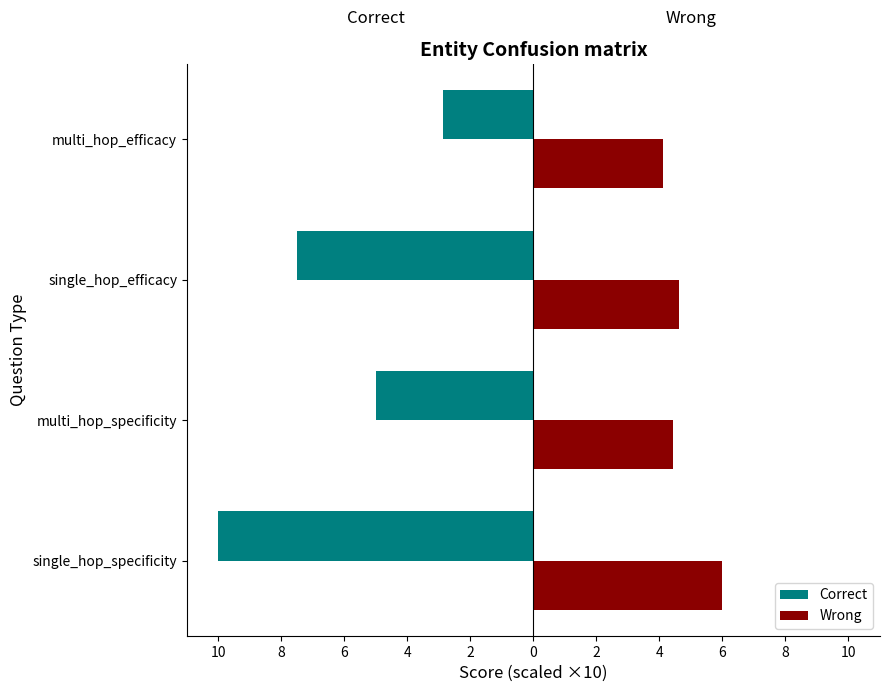

How many data points does each series have?

4